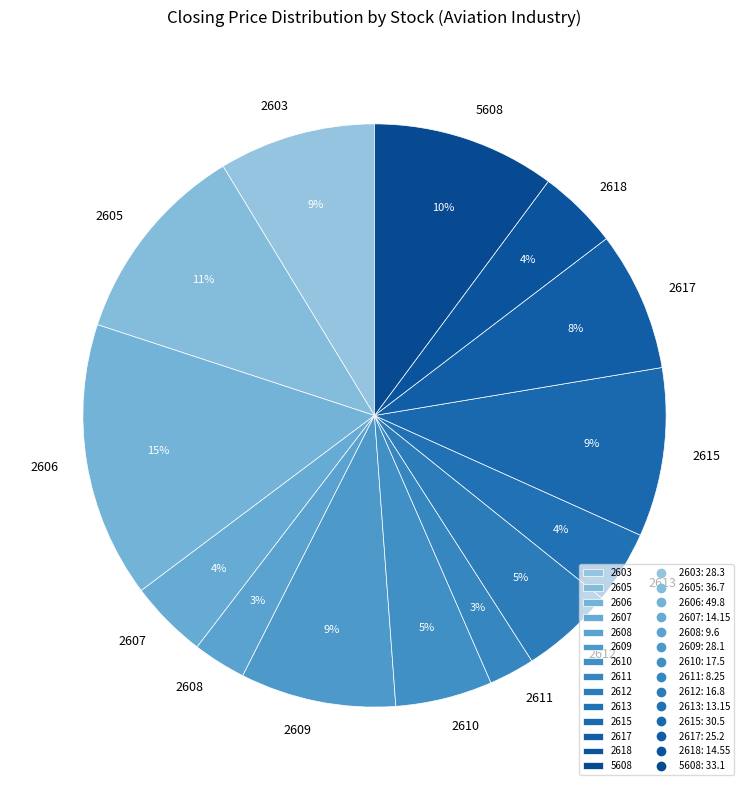

What is the largest slice in the pie chart?

2606